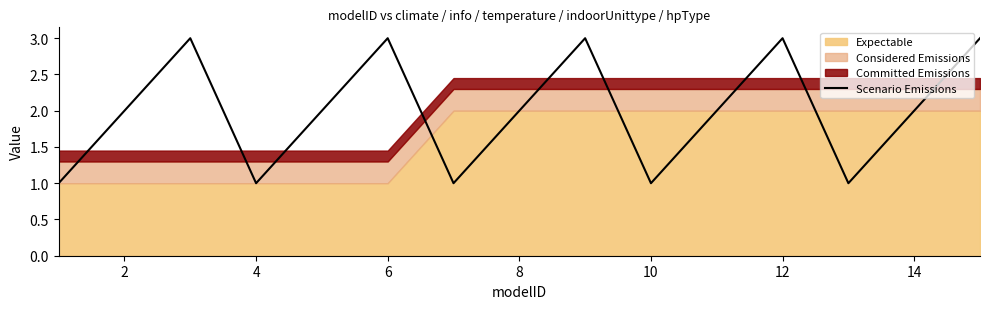

True or false: Scenario Emissions has a value of 2 at 2.

True